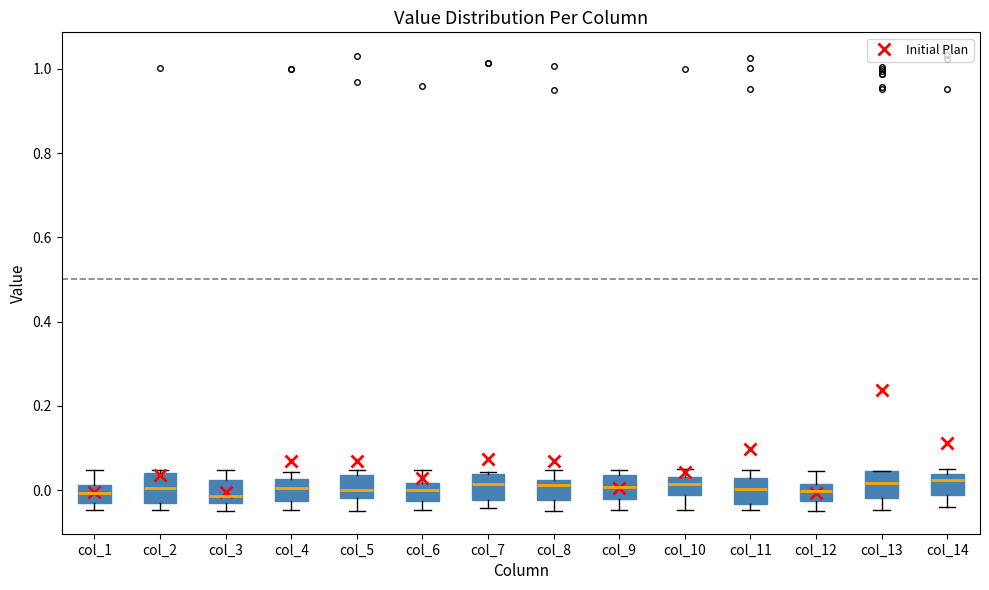

Reading left to right, read every box against the y-axis: the position of its median line, the range the box covers, and the ends of its whiskers. The values are not printed on the chart, so give them approximately, as read against the axis.

col_1: median 0.00, box -0.04 to 0.02, whiskers -0.04 (just below the box's lower edge) to 0.04
col_2: median 0.00, box -0.04 to 0.04, whiskers -0.04 (just below the box's lower edge) to 0.04 (just above the box's upper edge)
col_3: median -0.02, box -0.04 to 0.02, whiskers -0.04 (just below the box's lower edge) to 0.04
col_4: median 0.00, box -0.02 to 0.02, whiskers -0.04 to 0.04
col_5: median 0.00, box -0.02 to 0.04, whiskers -0.04 to 0.04 (just above the box's upper edge)
col_6: median 0.00, box -0.02 to 0.02, whiskers -0.04 to 0.04
col_7: median 0.02, box -0.02 to 0.04, whiskers -0.04 to 0.04
col_8: median 0.02 (just below the box's upper edge), box -0.02 to 0.02, whiskers -0.04 to 0.04
col_9: median 0.00, box -0.02 to 0.04, whiskers -0.04 to 0.04 (just above the box's upper edge)
col_10: median 0.02, box -0.02 to 0.04, whiskers -0.04 to 0.04 (just above the box's upper edge)
col_11: median 0.00, box -0.04 to 0.02, whiskers -0.04 (just below the box's lower edge) to 0.04
col_12: median 0.00, box -0.02 to 0.02, whiskers -0.04 to 0.04
col_13: median 0.02, box -0.02 to 0.04, whiskers -0.04 to 0.04
col_14: median 0.02, box -0.02 to 0.04, whiskers -0.04 to 0.04 (just above the box's upper edge)